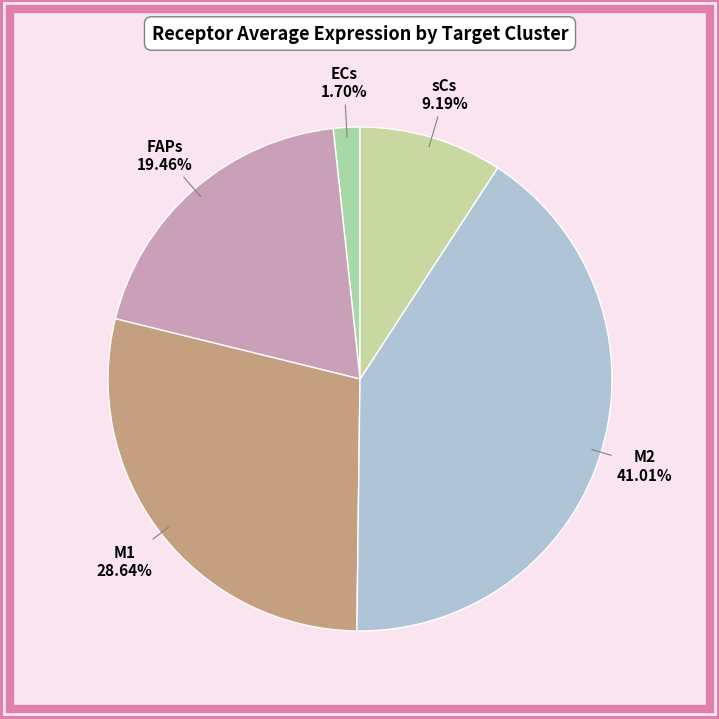

Rank the categories by value from highest to lowest.

M2, M1, FAPs, sCs, ECs